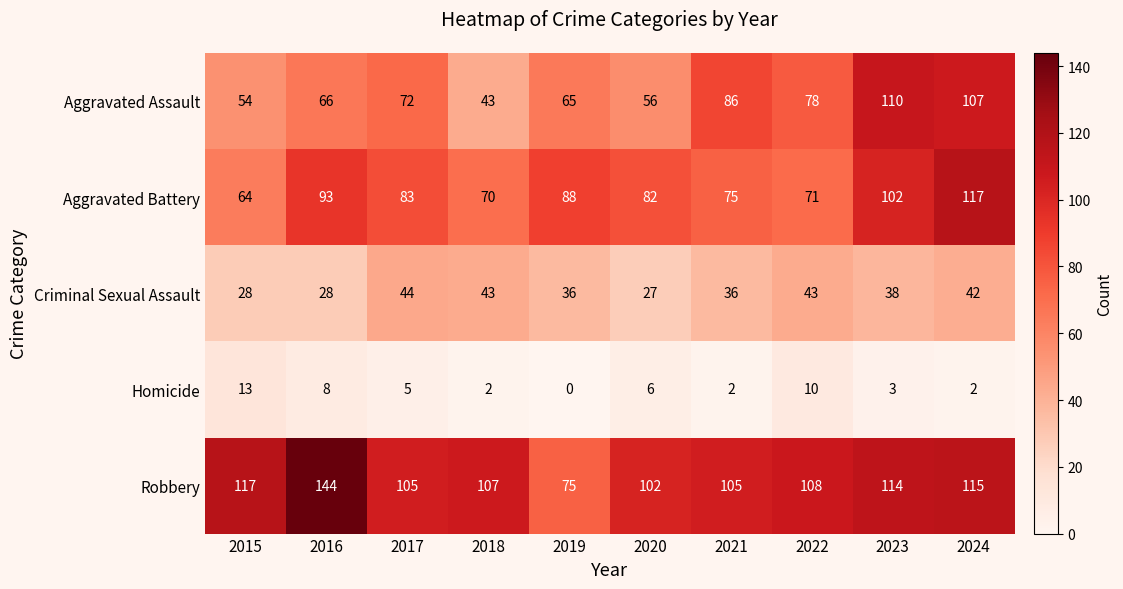

What is the spread (max minus min) of values at 2023?

111